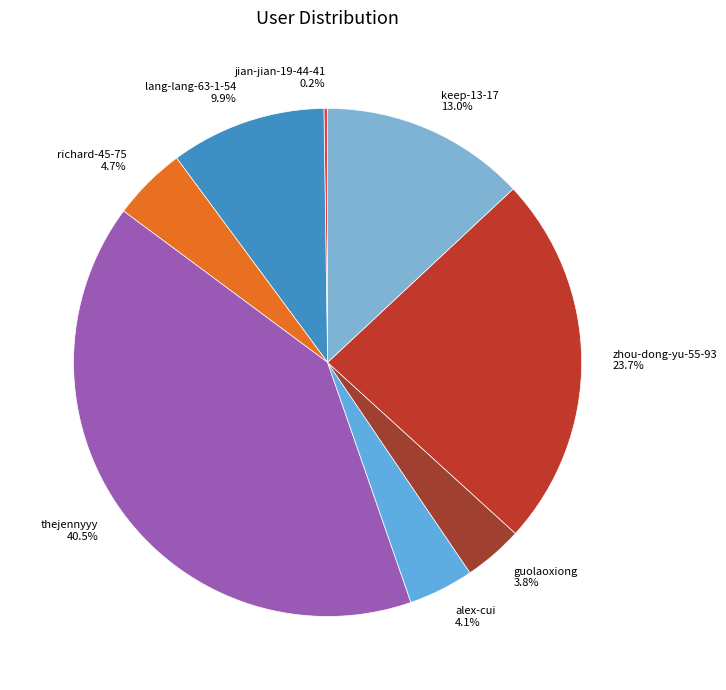

Which has a higher value, richard-45-75 or zhou-dong-yu-55-93?

zhou-dong-yu-55-93